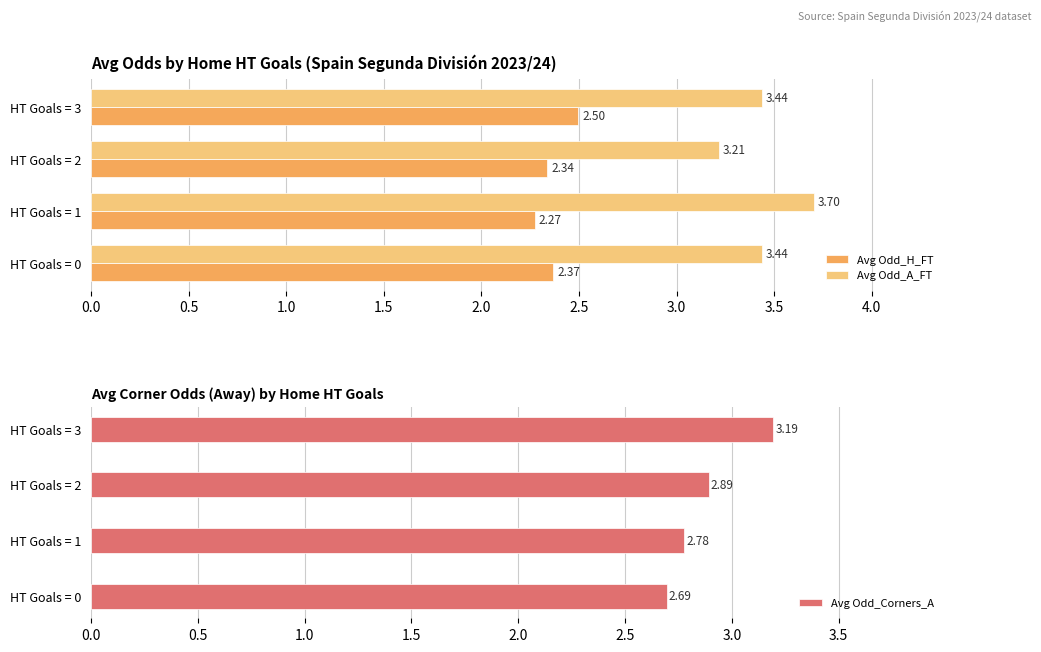

Reading left to right, what are all the values shown in this chart?

Avg Odd_H_FT: 2.4	2.3	2.3	2.5
Avg Odd_A_FT: 3.4	3.7	3.2	3.4
Avg Odd_Corners_A: 2.7	2.8	2.9	3.2